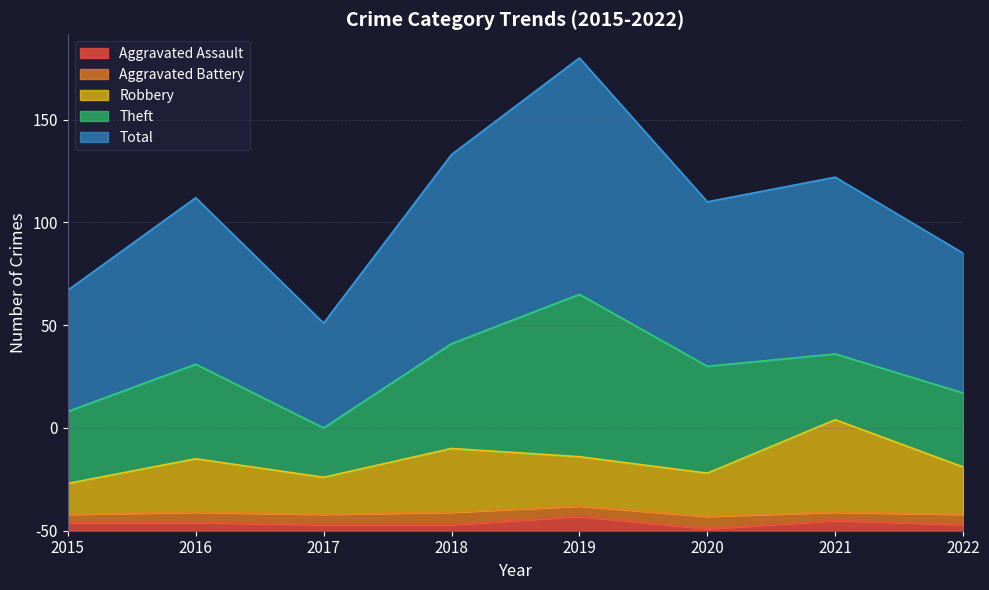

Is it true that Total equals 71 at 2019?

False